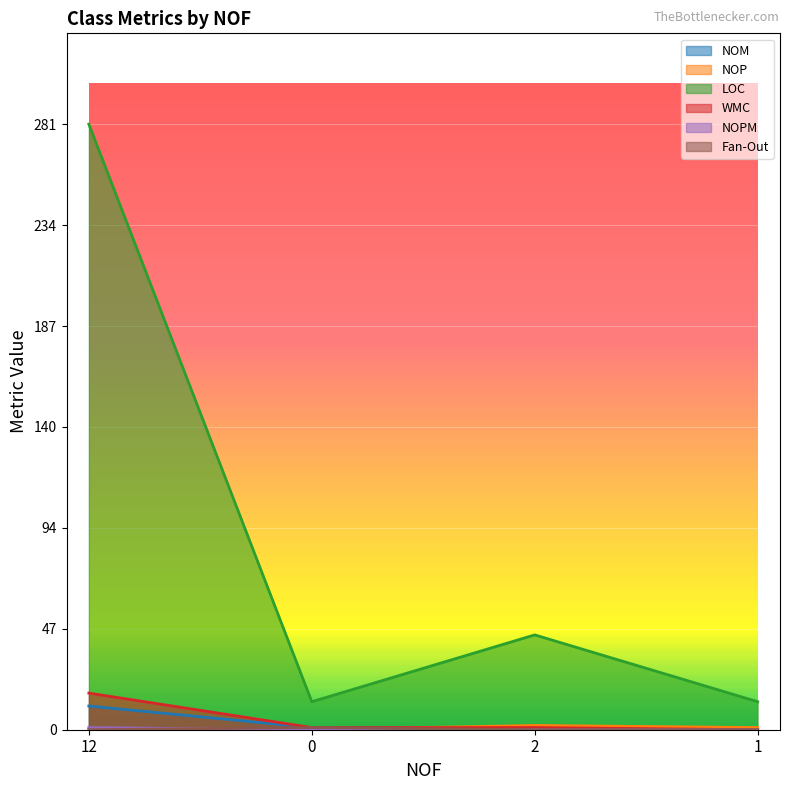

Reading right to left, list all the values displayed in this chart.

NOM: 0	1	1	11
NOP: 1	2	0	0
LOC: 13	44	13	281
WMC: 0	1	1	17
NOPM: 0	0	0	1
Fan-Out: 0	0	1	0